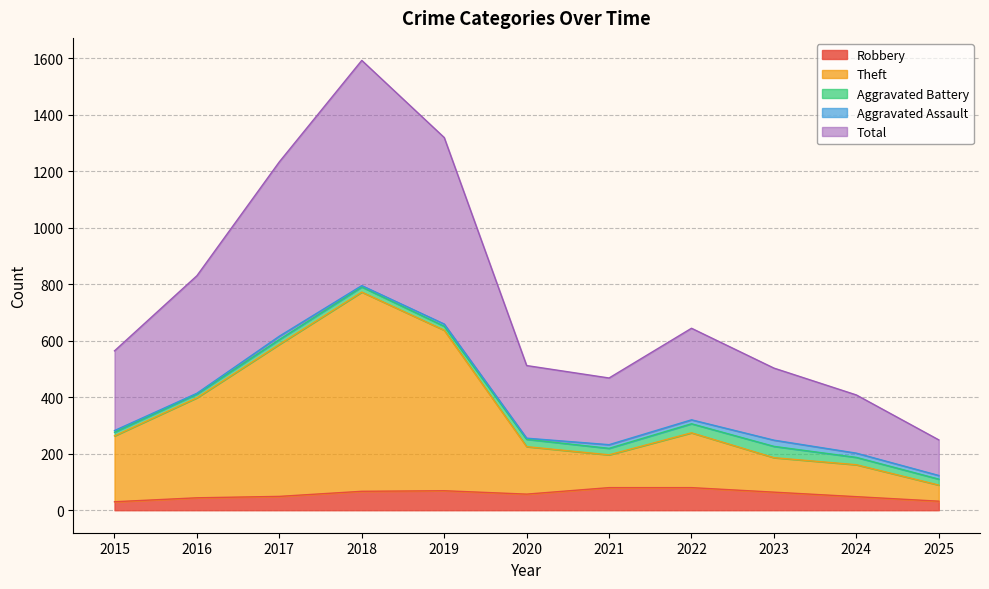

Which label corresponds to the smallest value in the chart?

2015